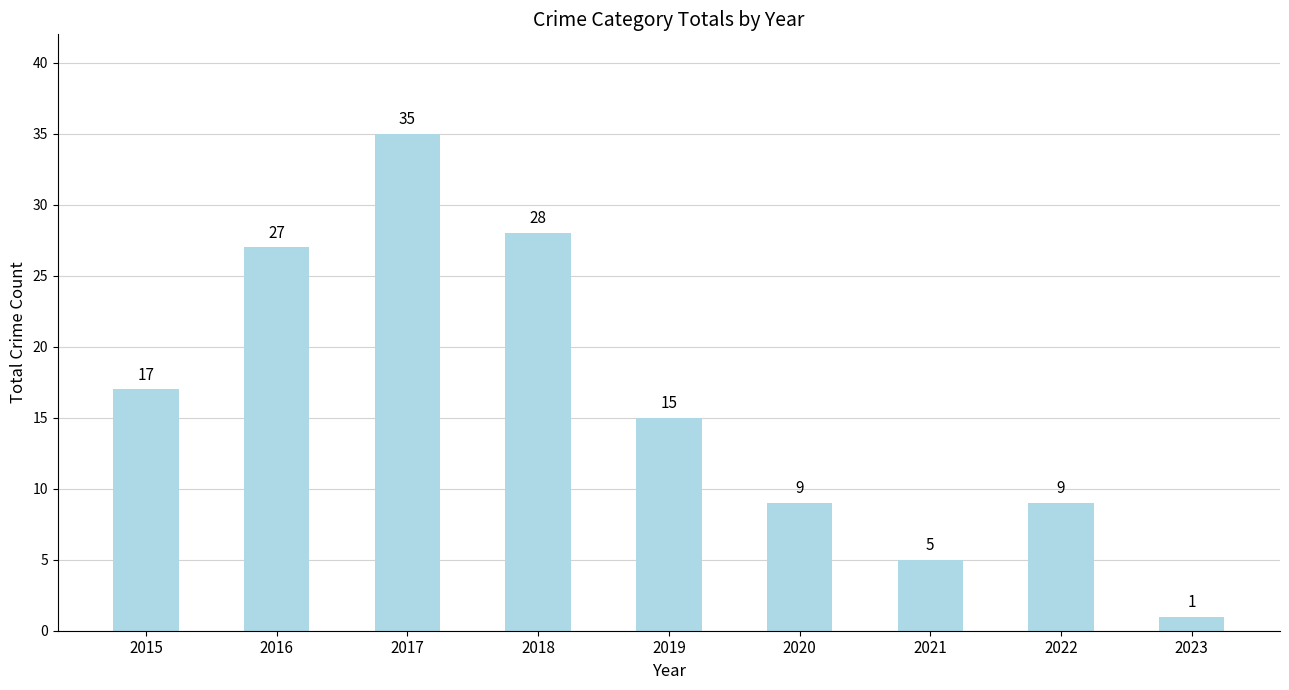

Reading right to left, list all the values displayed in this chart.

2023=1	2022=9	2021=5	2020=9	2019=15	2018=28	2017=35	2016=27	2015=17